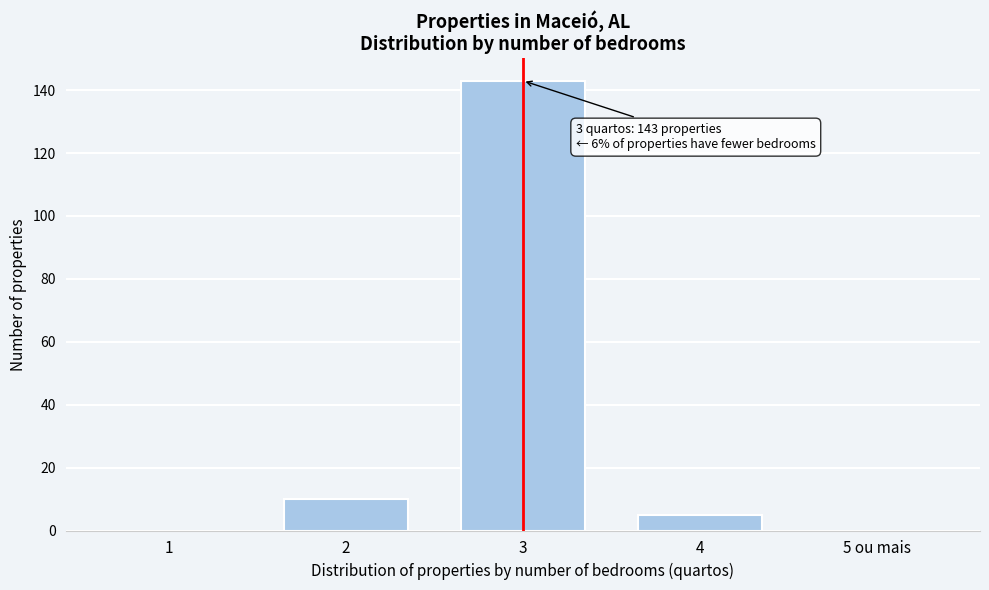

Reading left to right, what are all the values shown in this chart?

1=0	2=10	3=143	4=5	5 ou mais=0